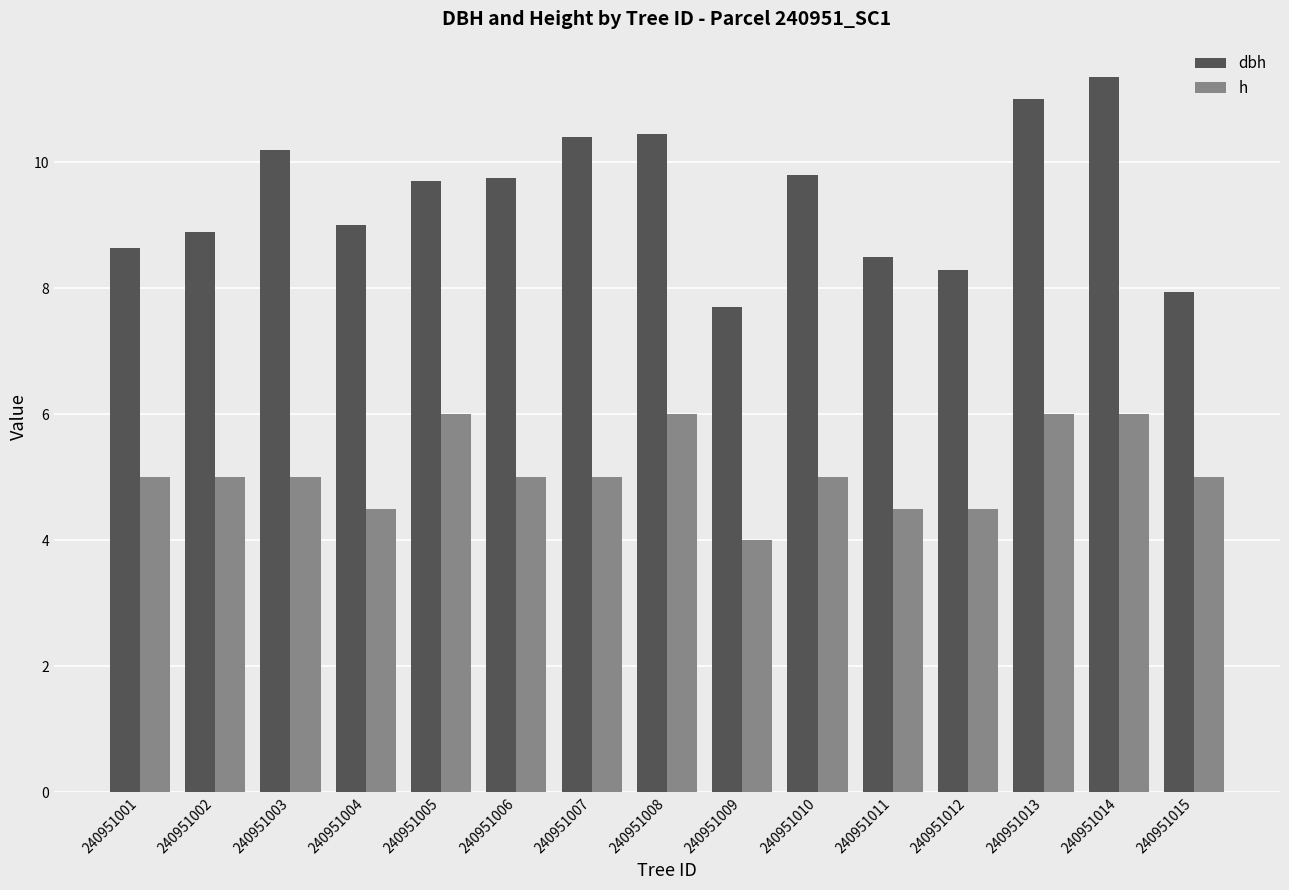

Between 240951008 and 240951012, which series saw the biggest shift?

dbh